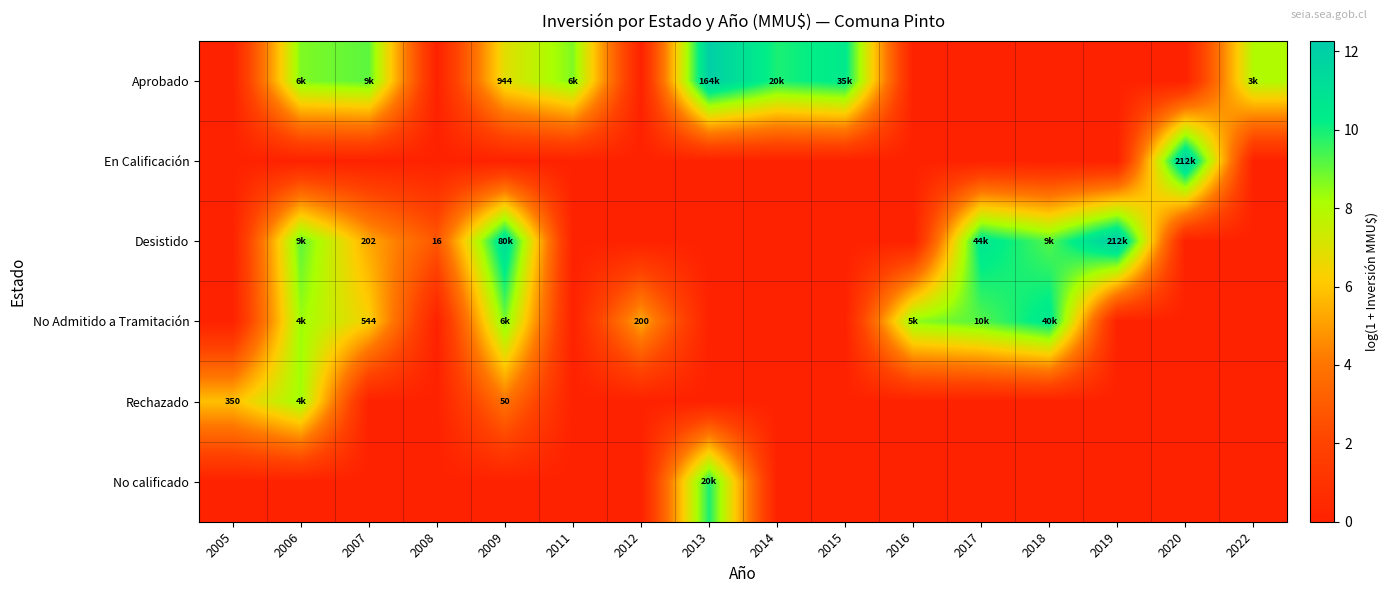

How many data points in Rechazado are above 0?

3